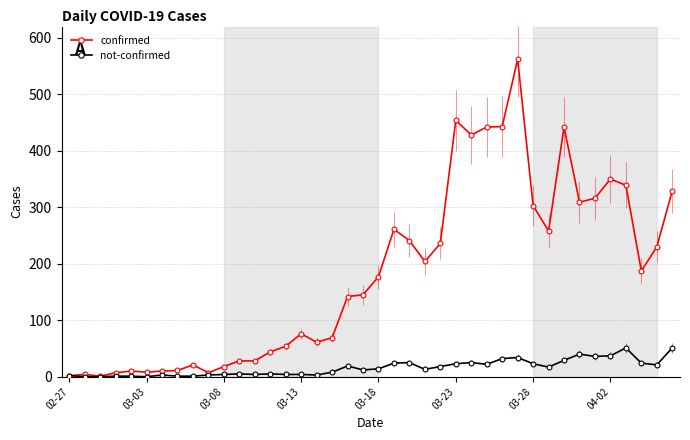

List the series in order of their overall mean, lowest first.

not-confirmed, confirmed